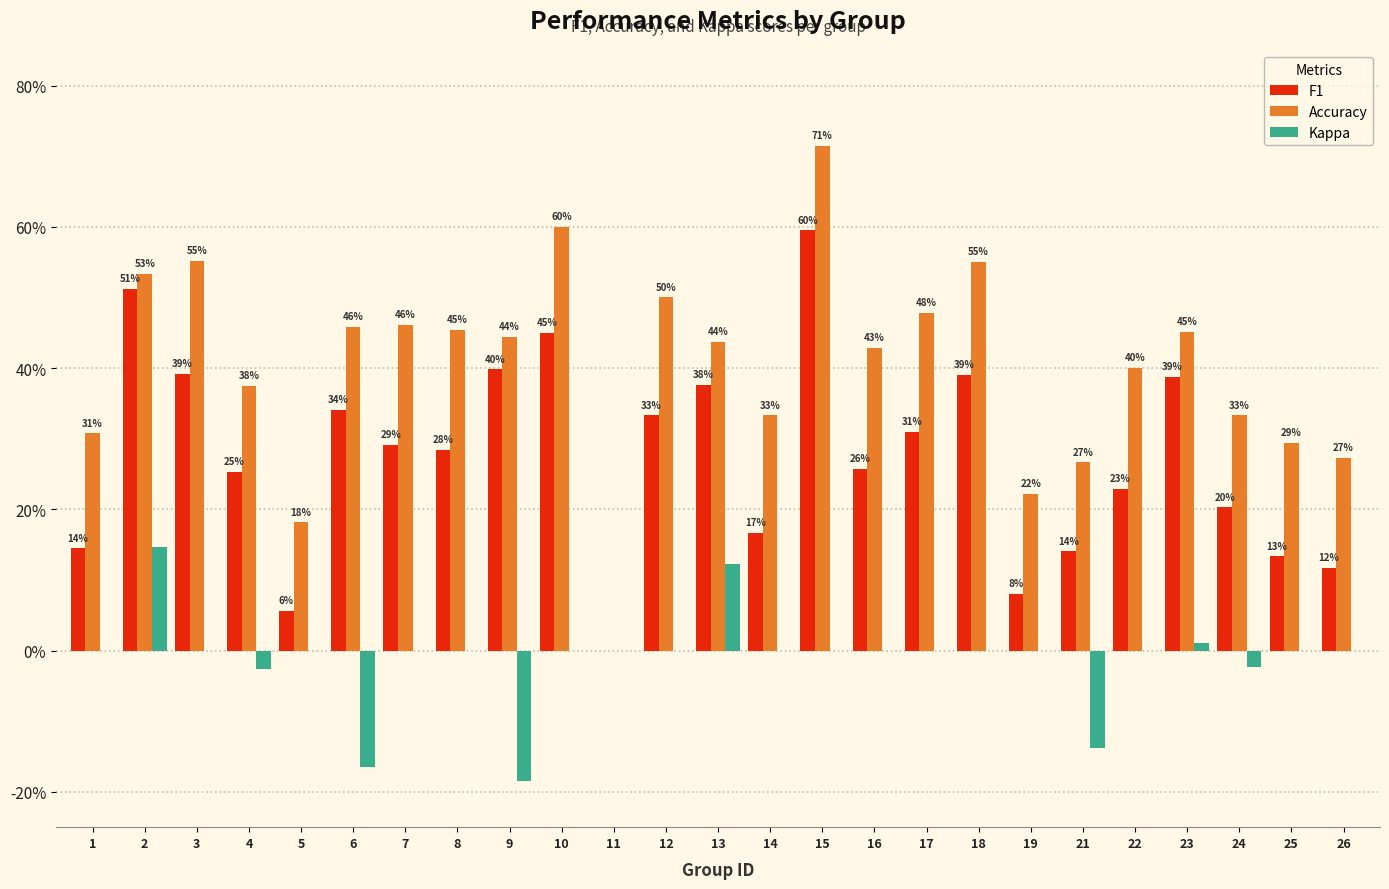

What are all the series names shown in the legend?

F1, Accuracy, Kappa